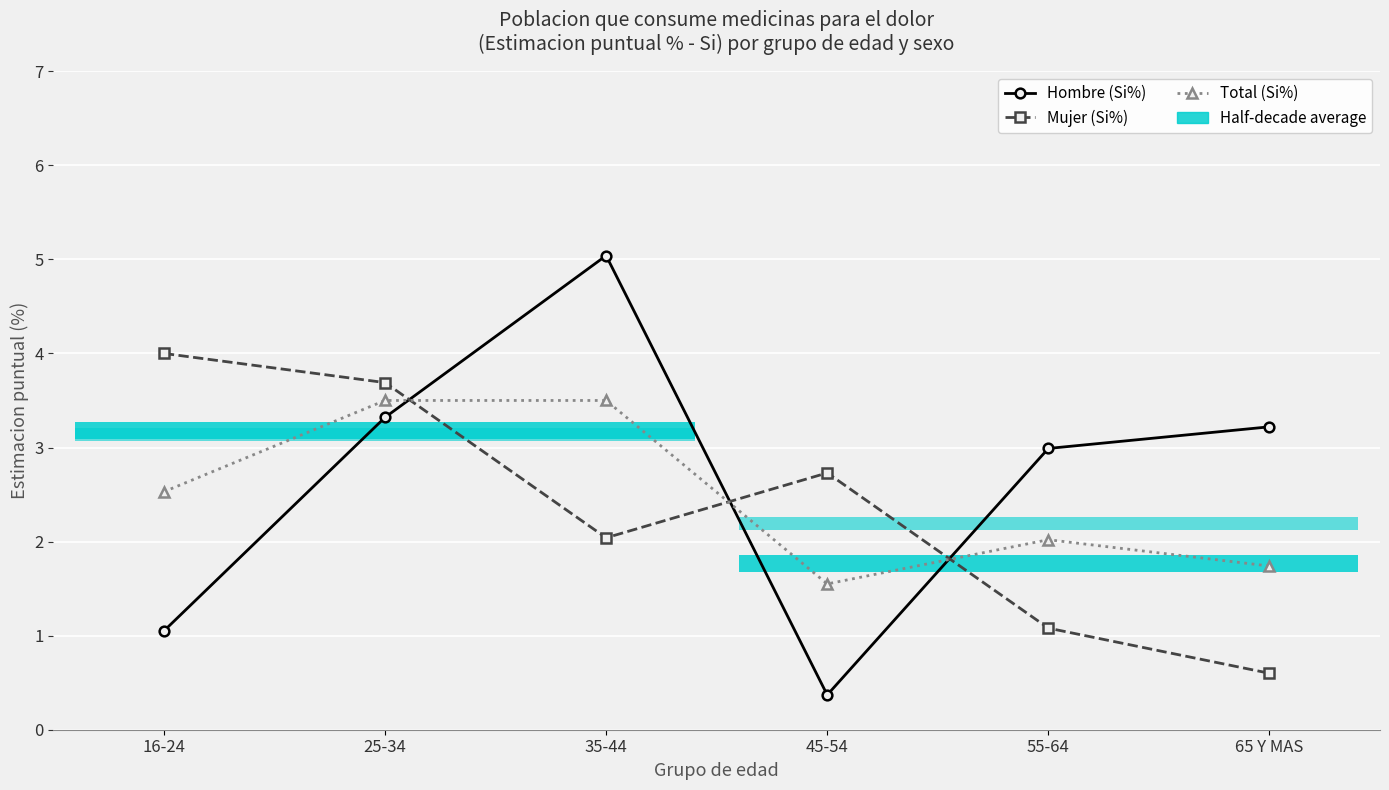

Does the chart contain stacked bars?

No